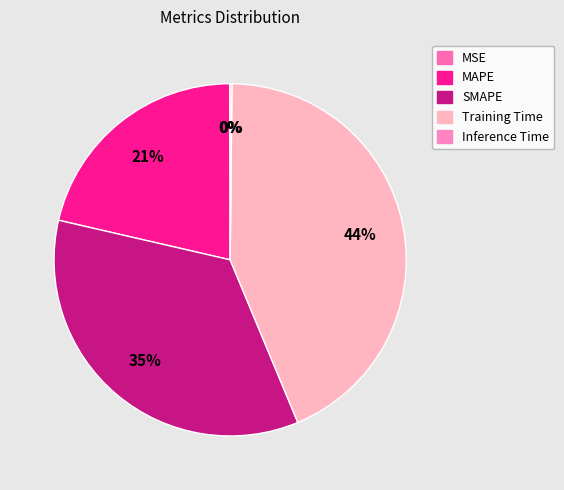

What percentage is the SMAPE slice, to the nearest percent?

35%